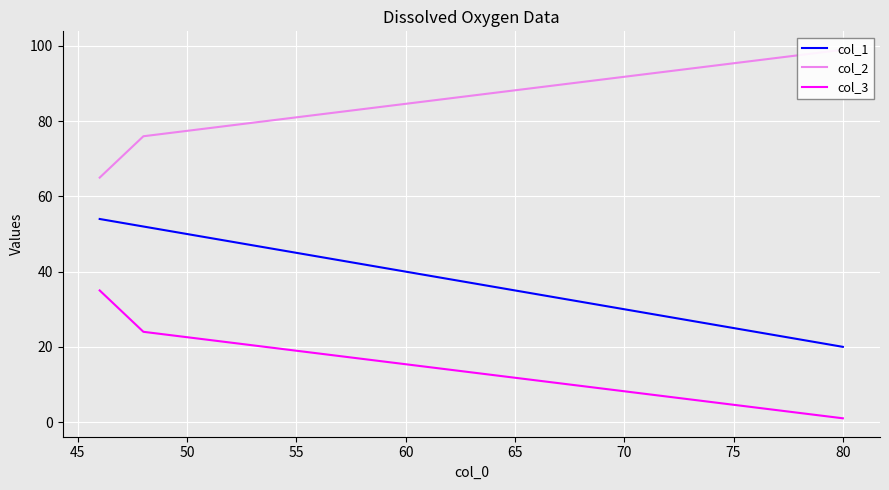

Is this an area chart (filled region under the line)?

No